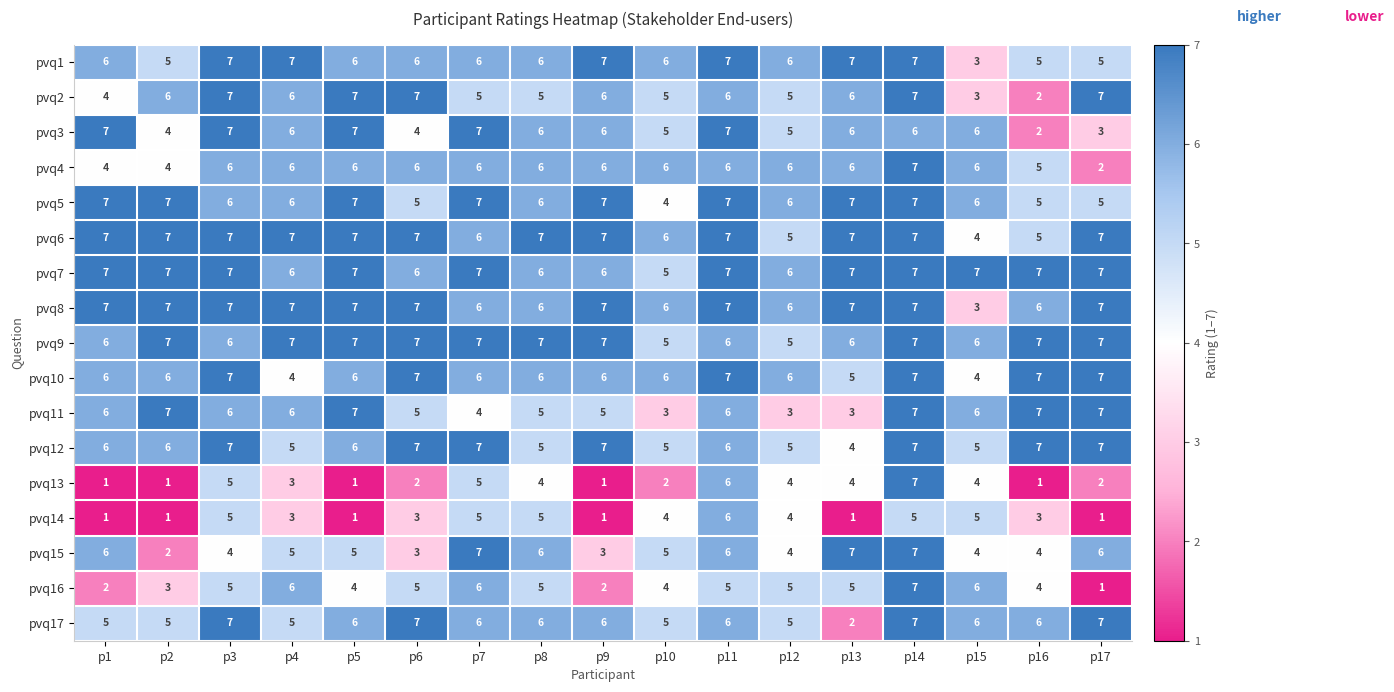

What is the highest value of the pvq6 series?

7